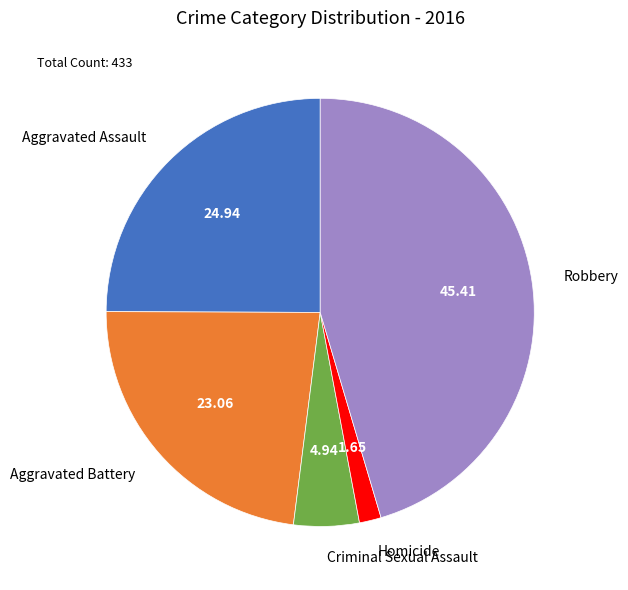

True or false: Robbery accounts for 45% of the total.

True